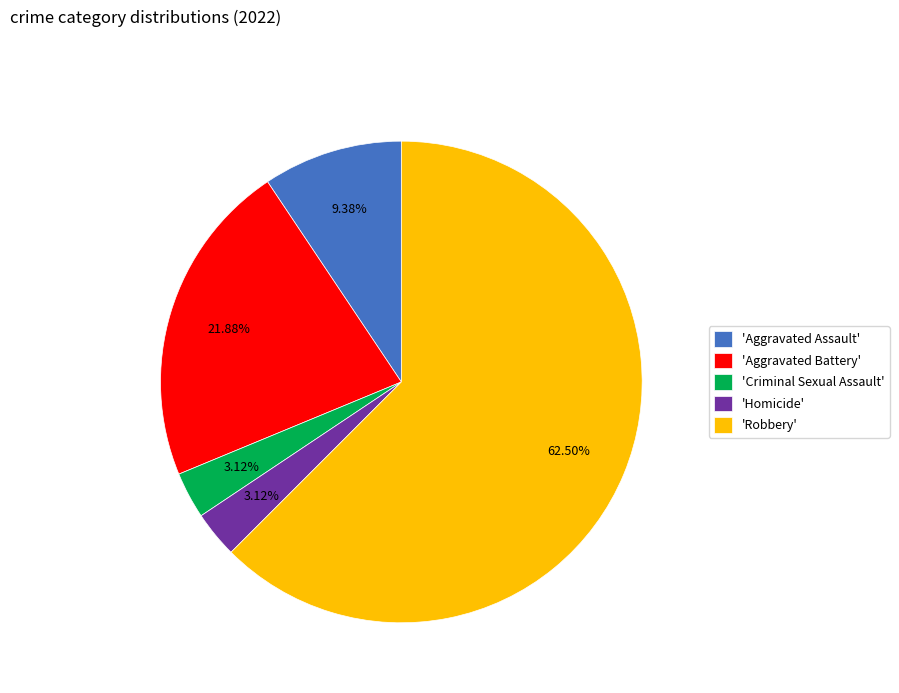

Between 'Robbery' and 'Aggravated Battery', which is larger?

'Robbery'